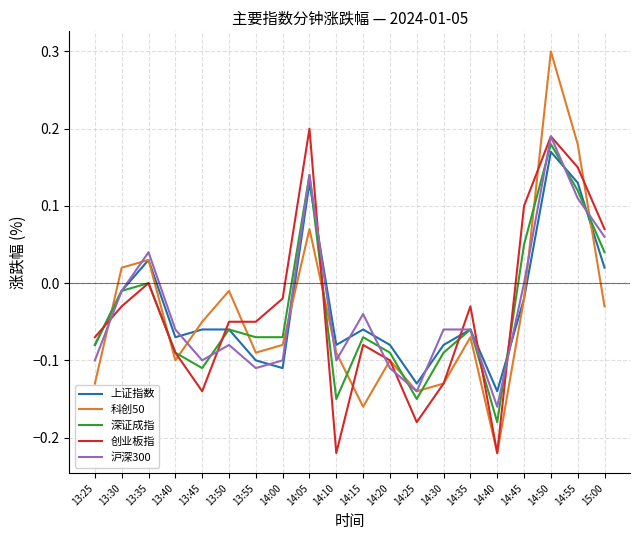

Is it true that 沪深300 equals -0.1 at 13:25?

True